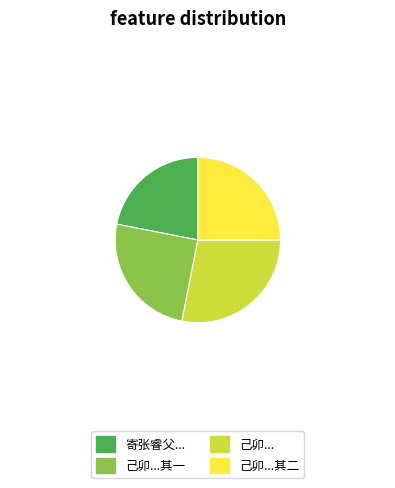

Does any single category account for the majority?

No